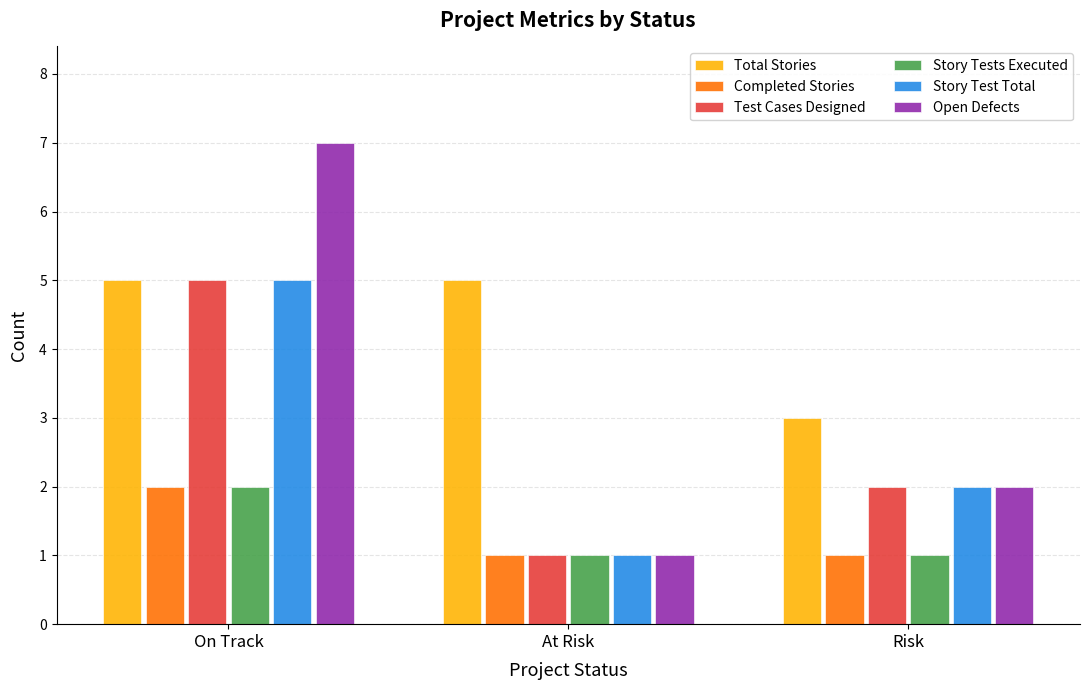

Where is Test Cases Designed nearest to the value 3?

Risk